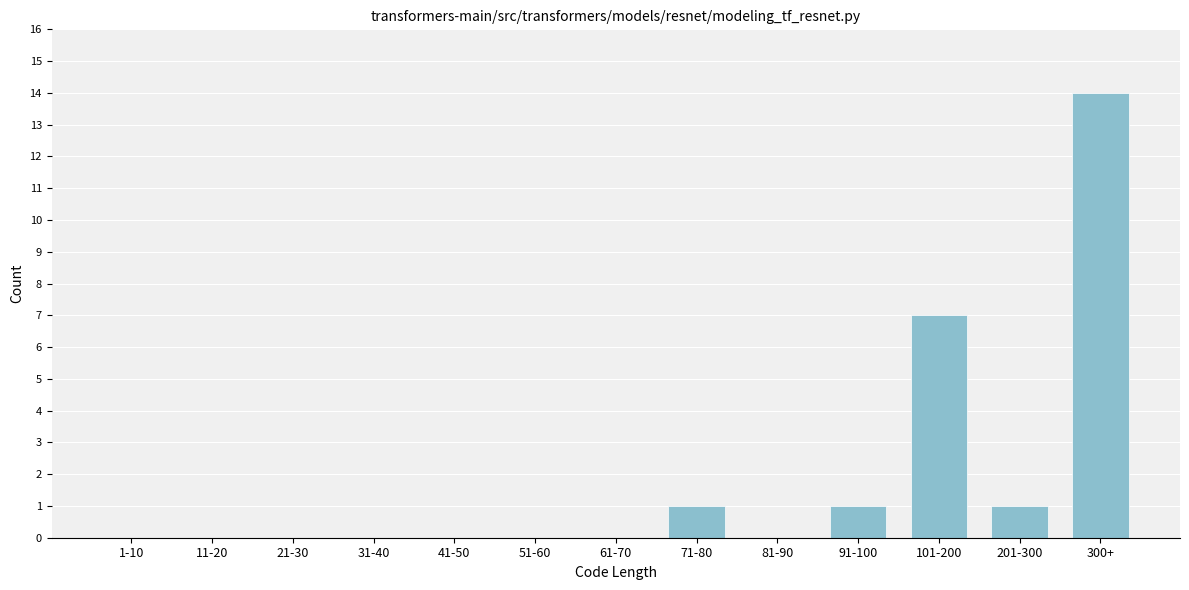

Reading right to left, transcribe all the data shown in this chart.

300+=14	201-300=1	101-200=7	91-100=1	81-90=0	71-80=1	61-70=0	51-60=0	41-50=0	31-40=0	21-30=0	11-20=0	1-10=0